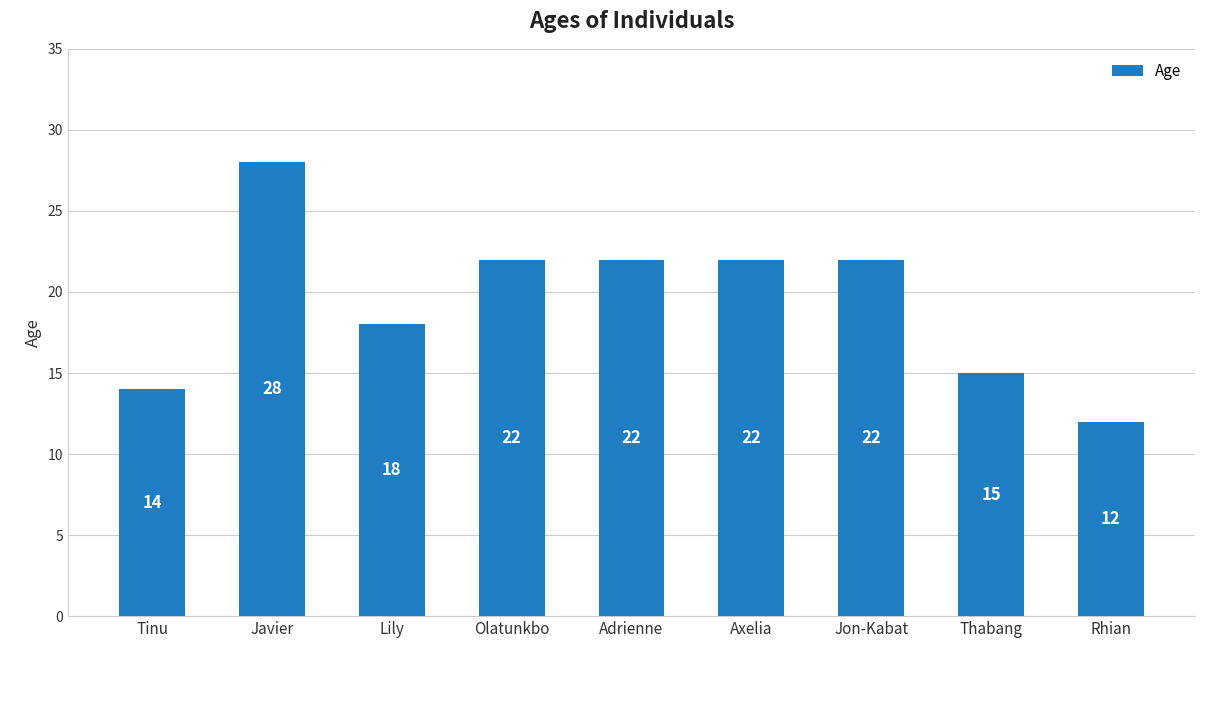

What value does the data have at Tinu, to the nearest 10?

10